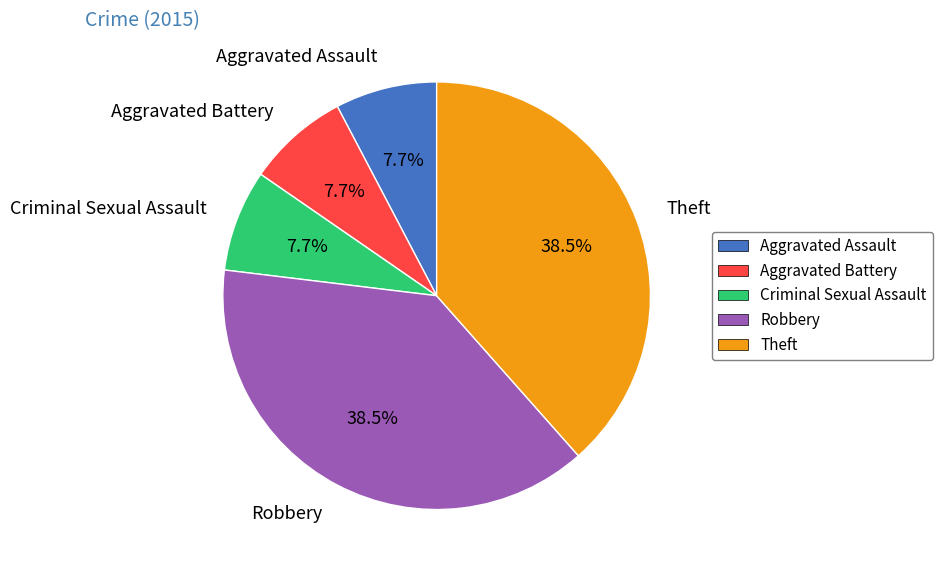

Is there any slice that represents more than half of the pie?

No